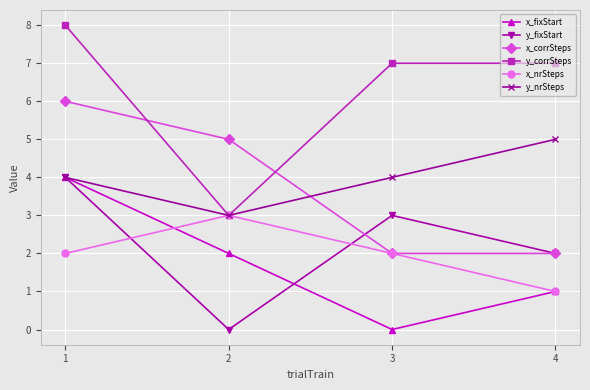

What is the difference between the second highest and minimum values in the x_corrSteps series?

3